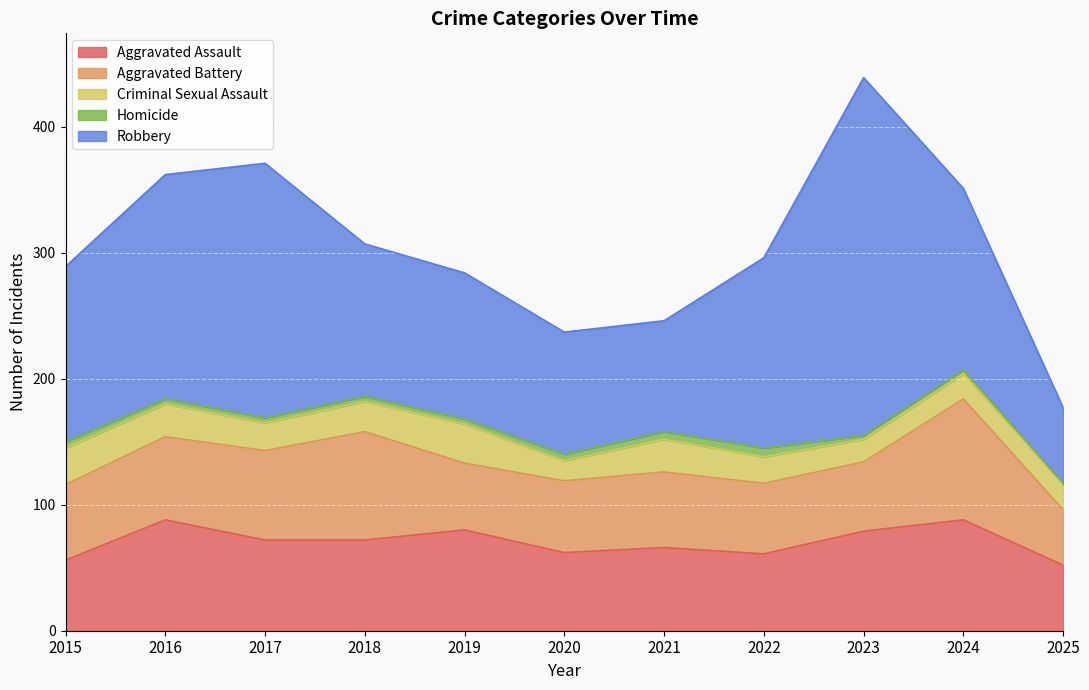

What is the total value across all series at 2019?

284